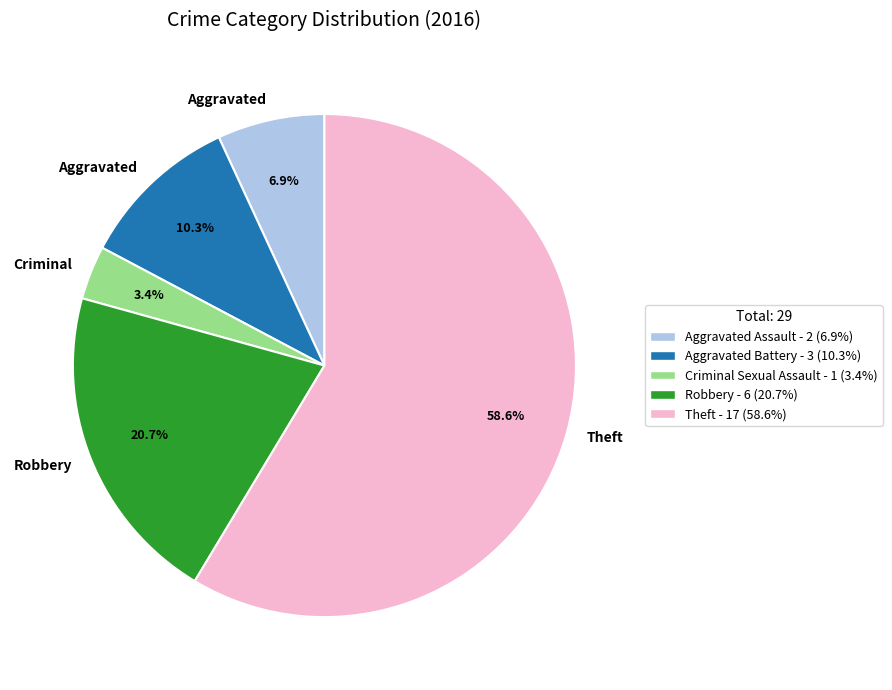

Is there any slice that represents more than half of the pie?

Yes